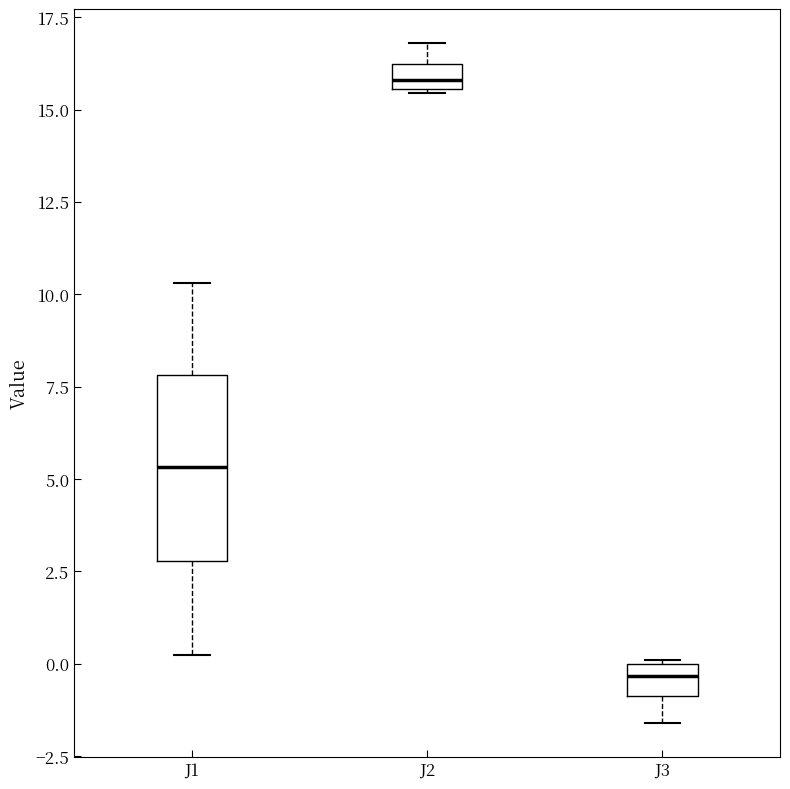

Comparing the boxes themselves (not the whiskers), which one is the tallest?

J1